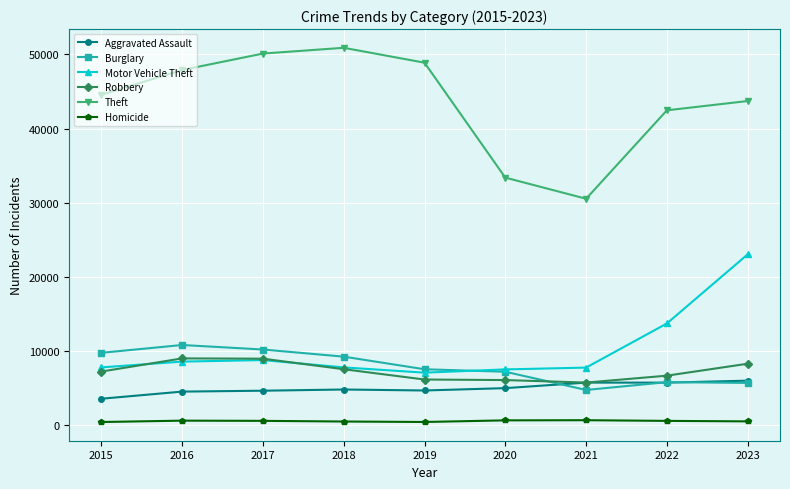

True or false: Robbery and Homicide cross at least once.

False